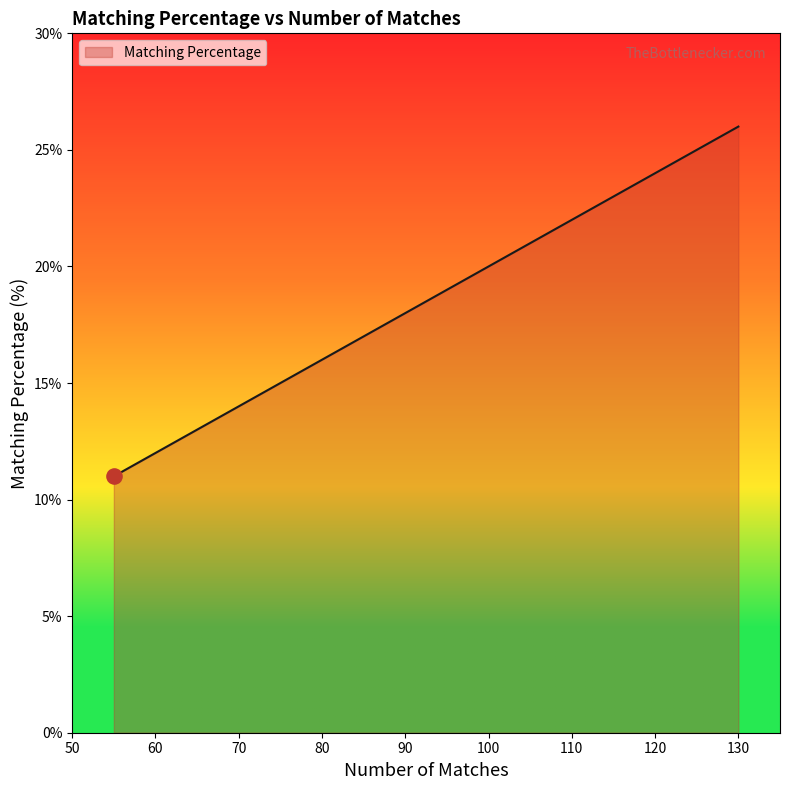

What is the change in value from 89 to 91?

+0.4